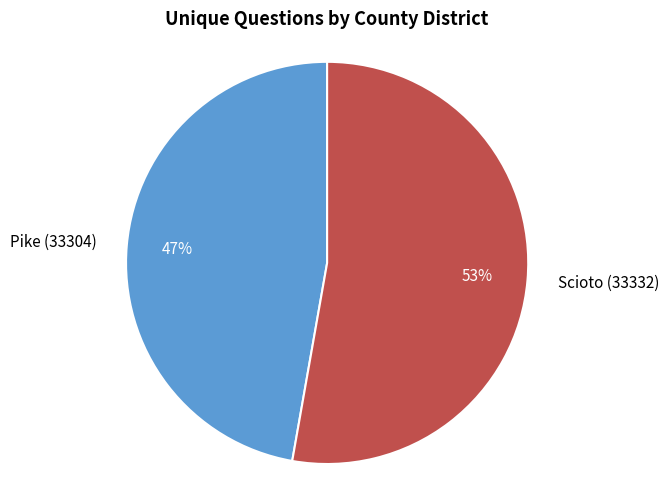

How many segments does this pie chart have?

2